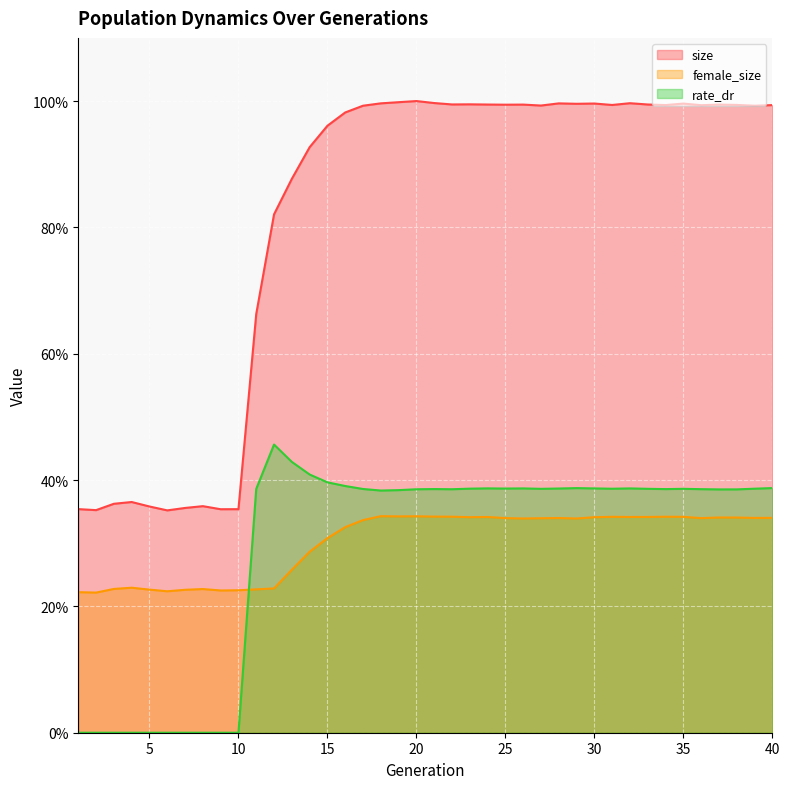

What is the difference between the highest and lowest values at 18?

0.7